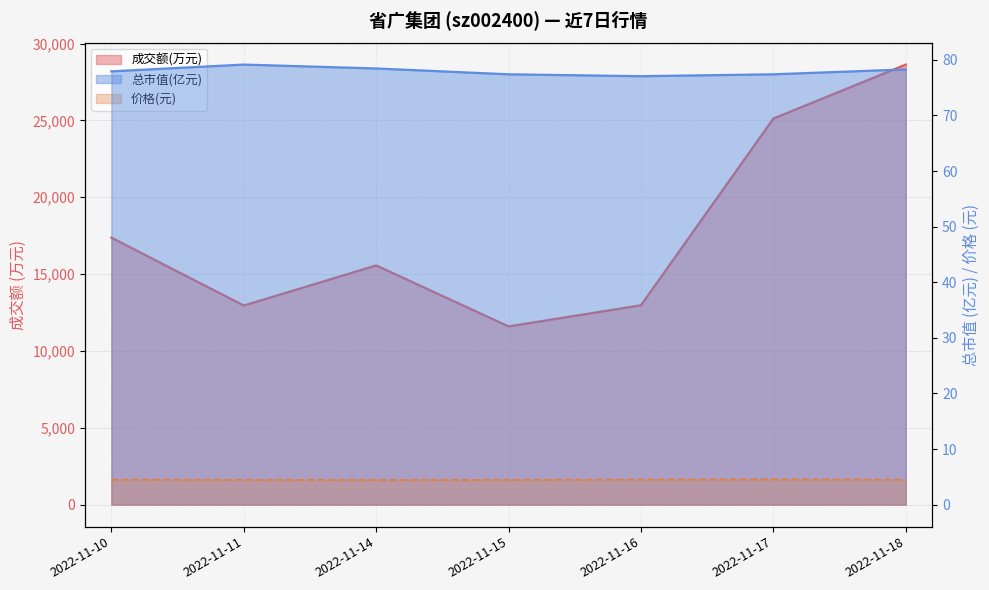

What is the total value across all series at 2022-11-10?

17452.9